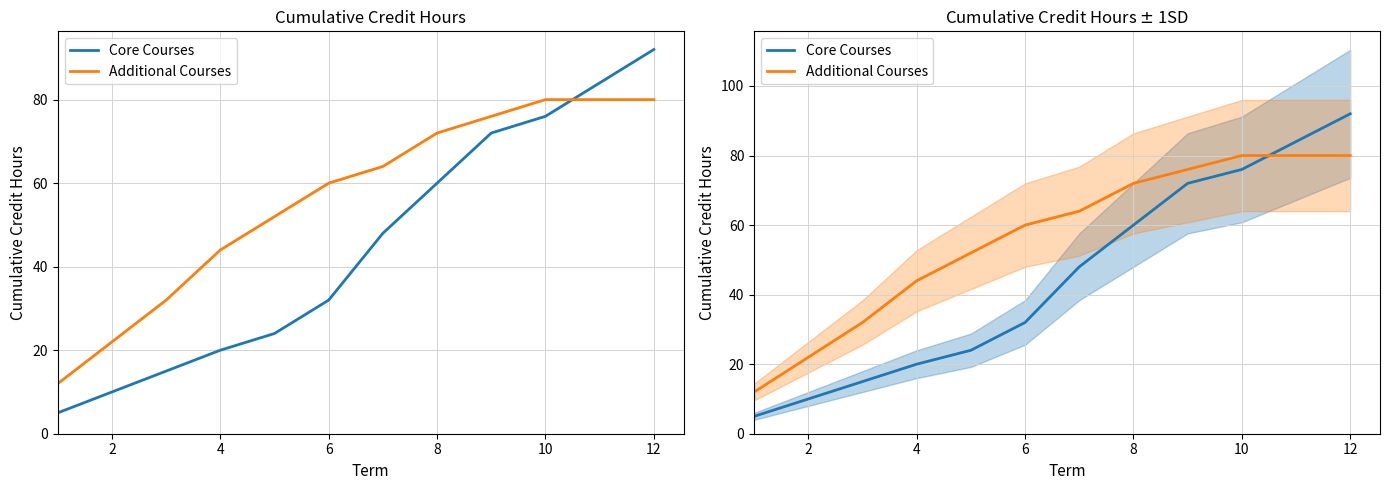

Is the value of Core Courses at 0 greater than the value of Additional Courses at 9?

No